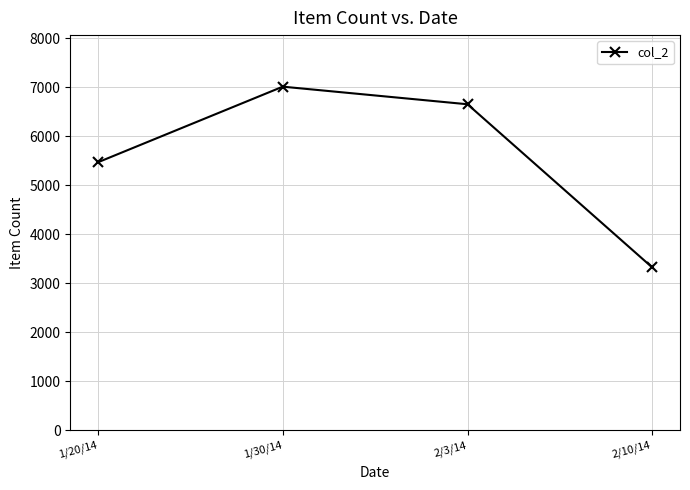

What is the ratio of the value at 2/10/14 to the value at 1/20/14?

0.6